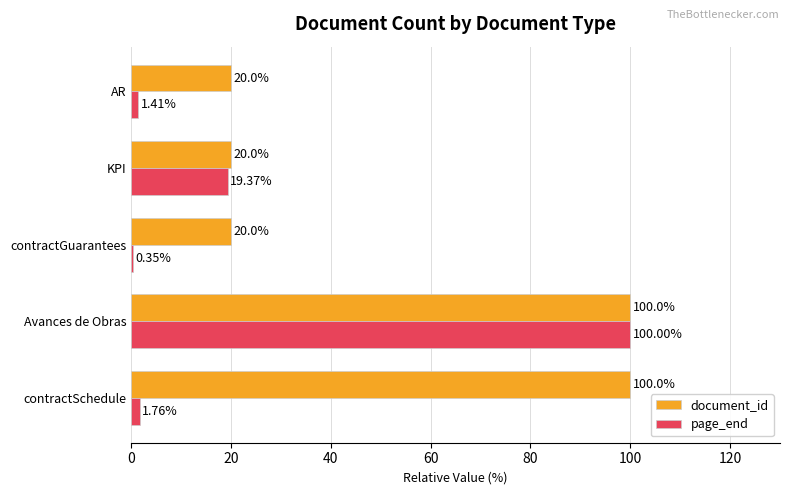

Between Avances de Obras and AR, which series saw the biggest shift?

page_end